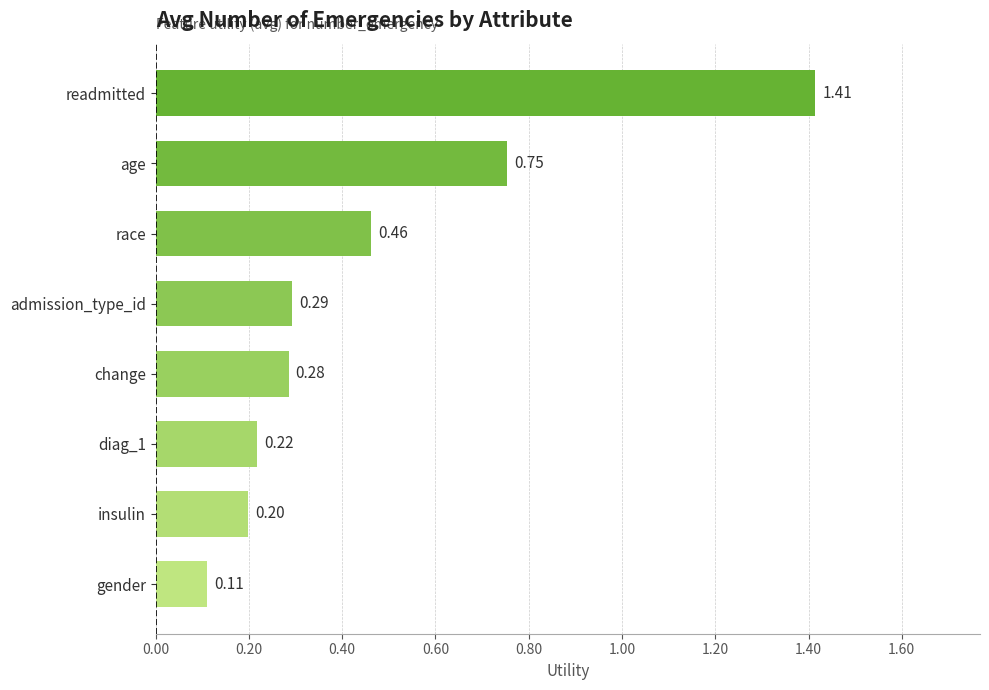

What is the label of the 4th bar from the top?

admission_type_id